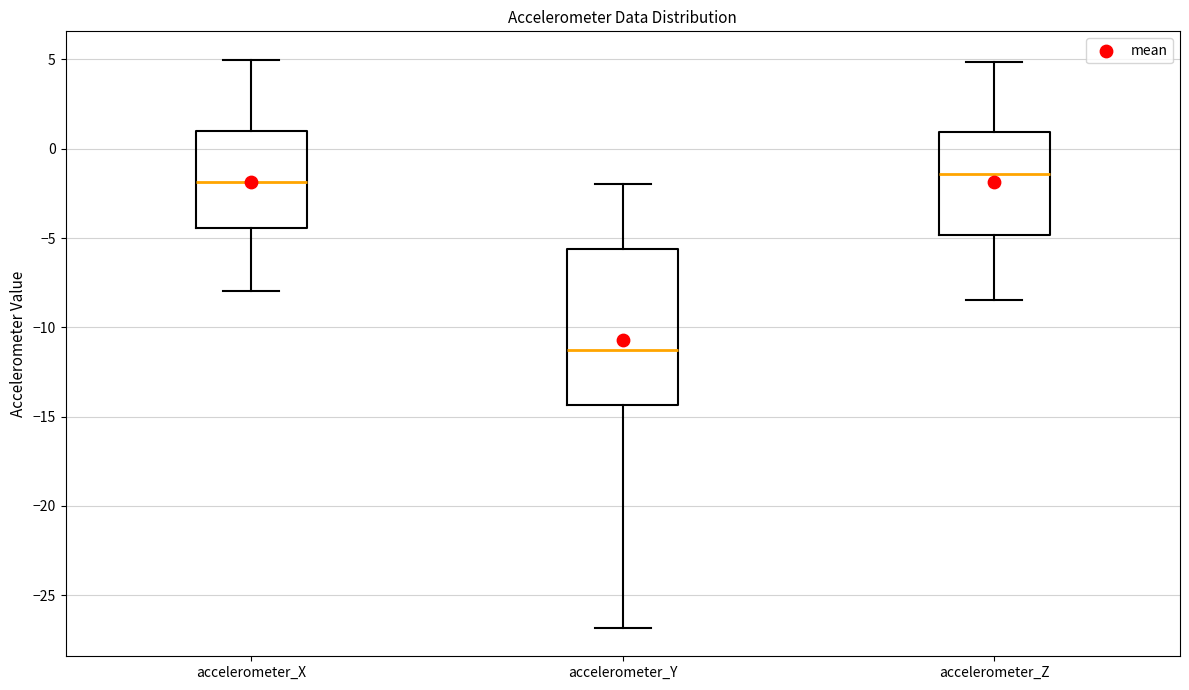

Comparing the boxes themselves (not the whiskers), which one is the tallest?

accelerometer_Y